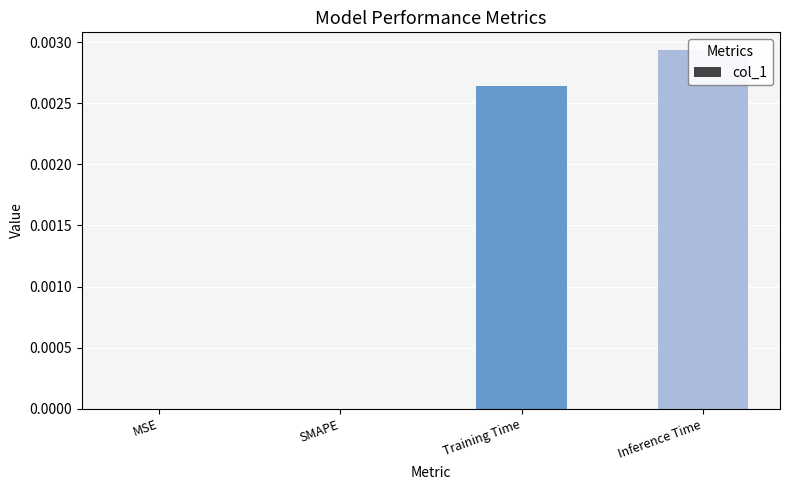

Rank the categories by value from highest to lowest.

Inference Time, Training Time, MSE, SMAPE